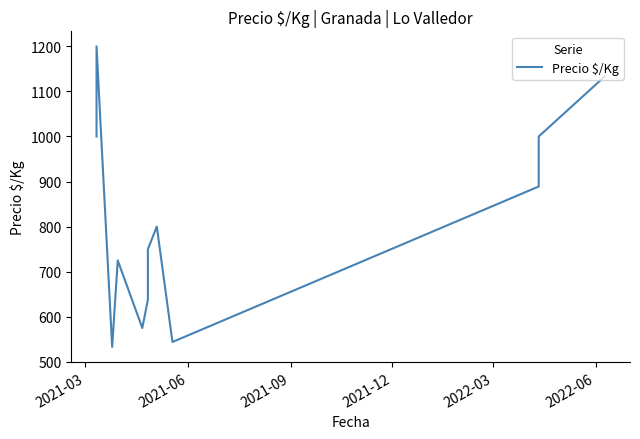

How many lines are shown in the chart?

1